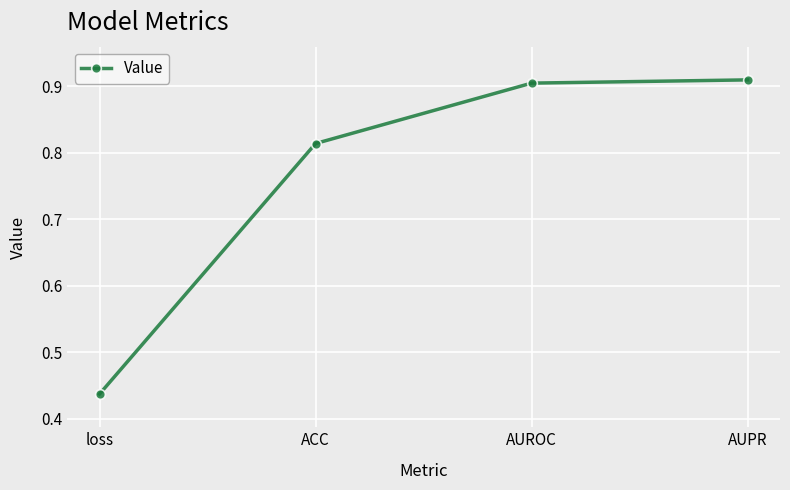

What is the sum of all values?

3.1